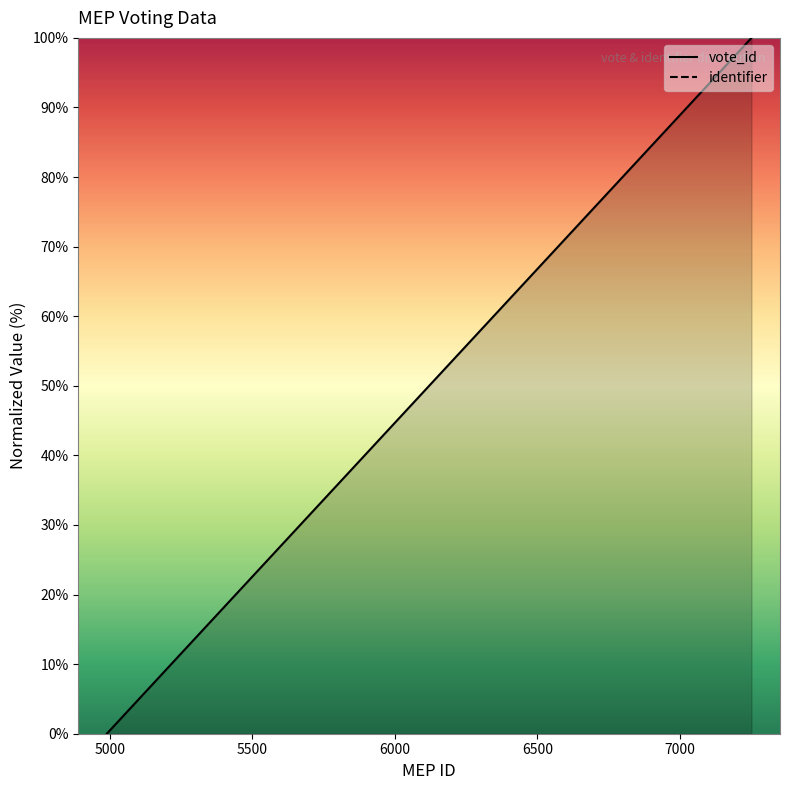

What is the sum of all vote_id values?

1493.9